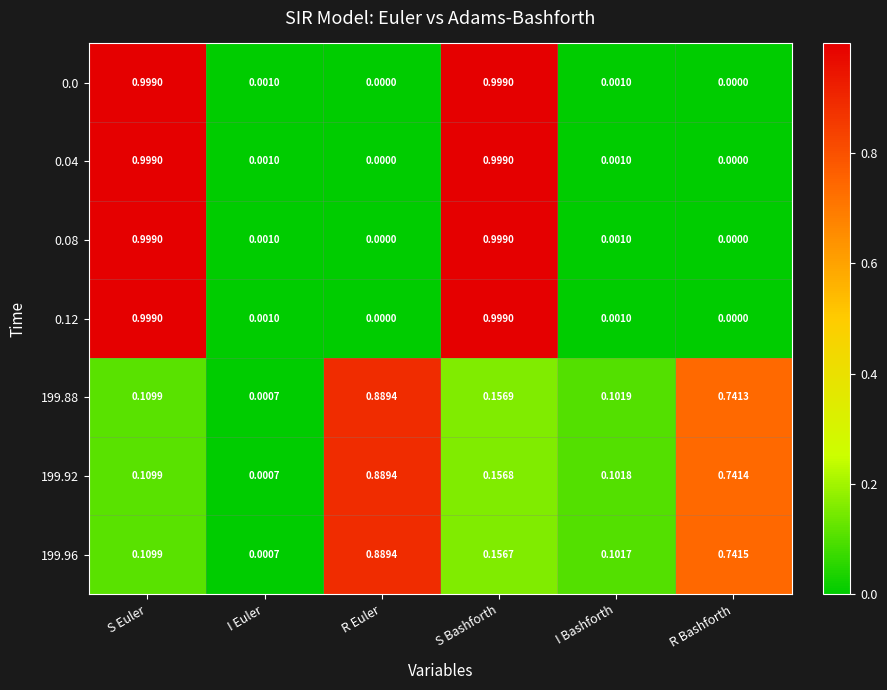

At which category is the sum across all series the highest?

S Bashforth